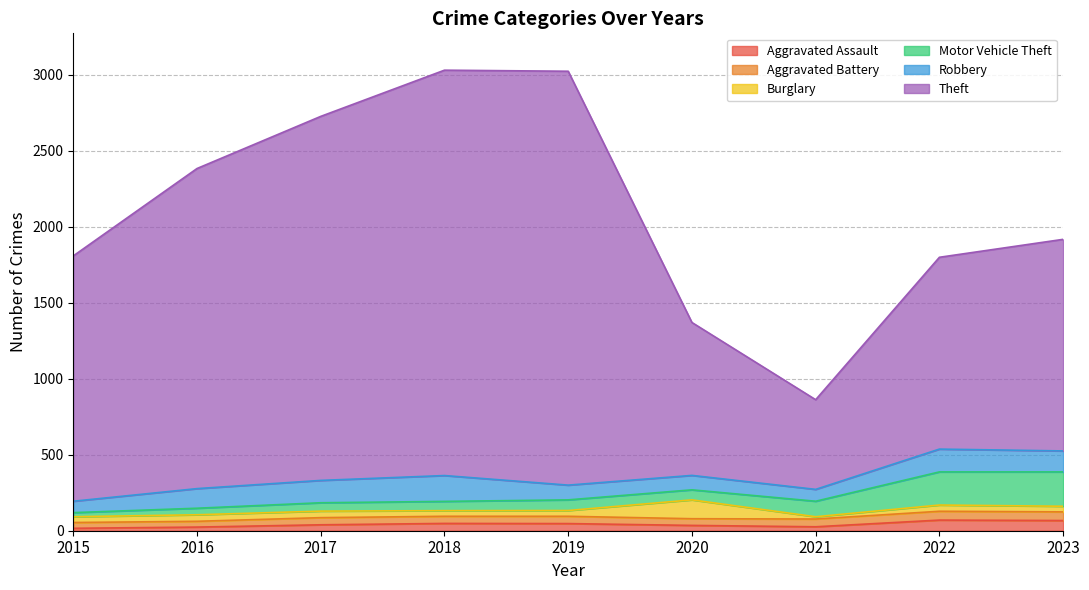

What is the maximum value for Aggravated Assault?

70